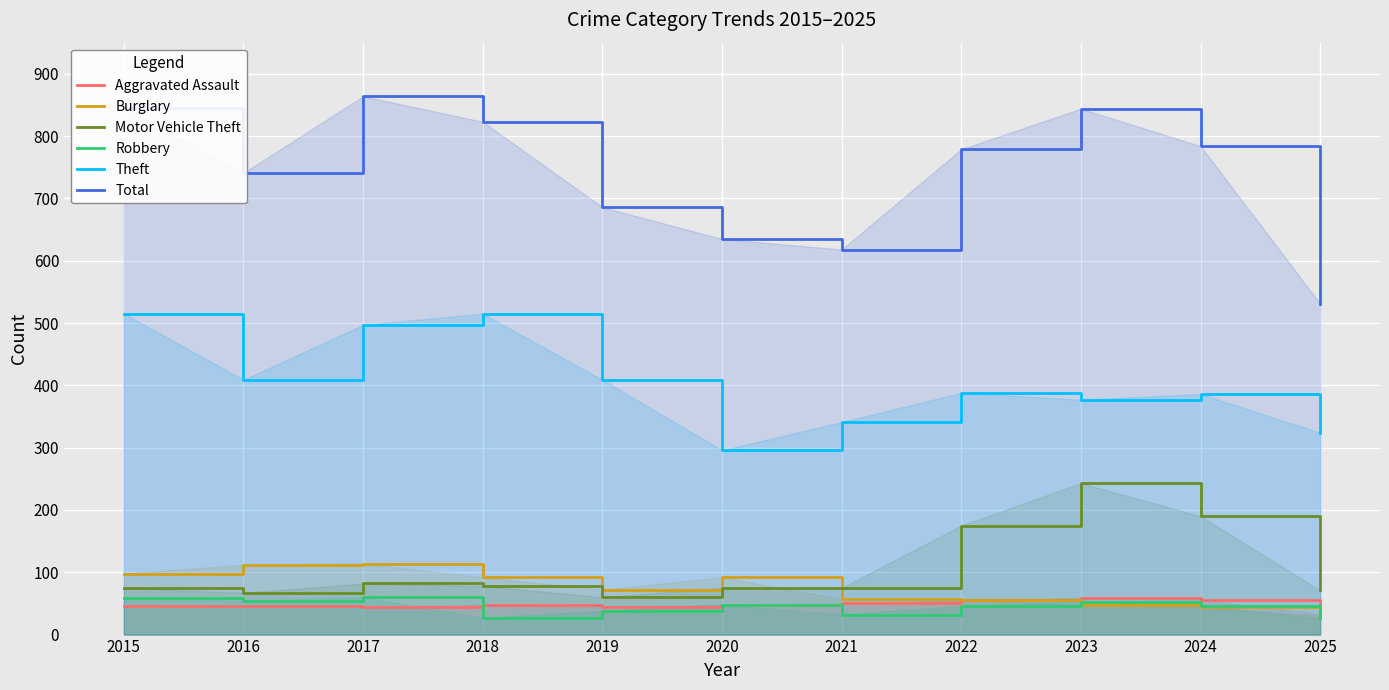

Which has a higher value, 2021 or 2020?

2021